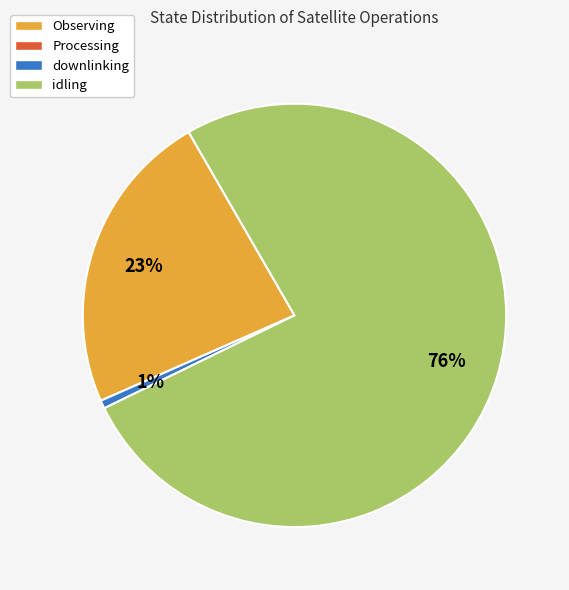

To the nearest percent, what is the difference between the largest and smallest slice percentages?

75%